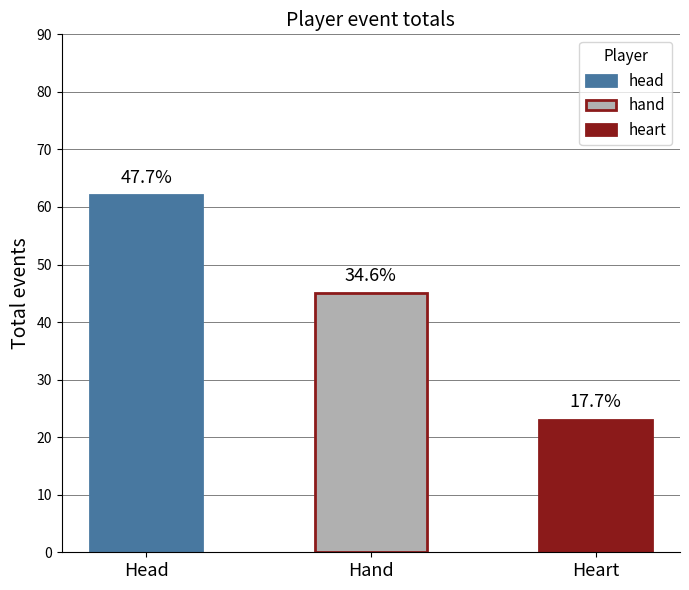

What is the greatest value displayed?

62.0